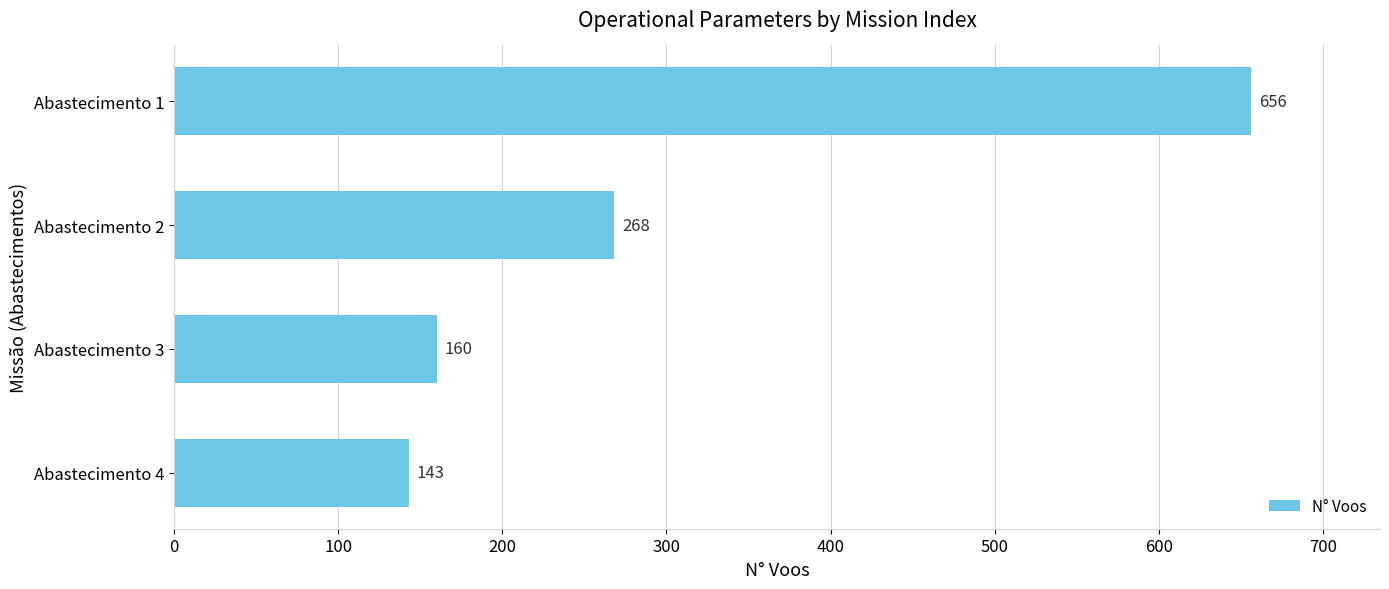

Rank the categories by value from lowest to highest.

Abastecimento 4, Abastecimento 3, Abastecimento 2, Abastecimento 1